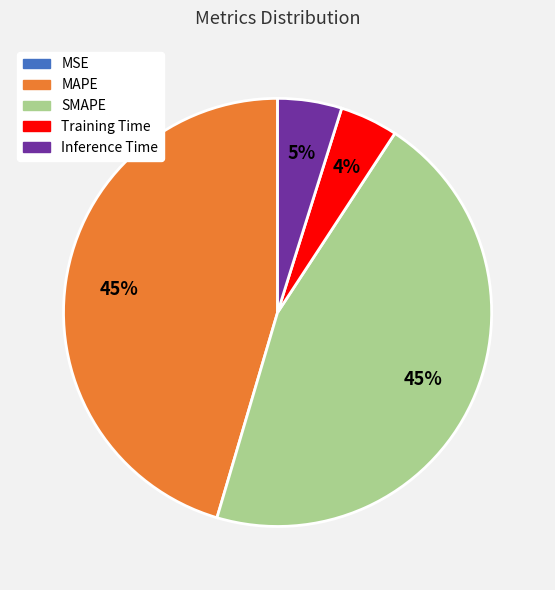

To the nearest percent, what is the difference between the largest and smallest slice percentages?

45%